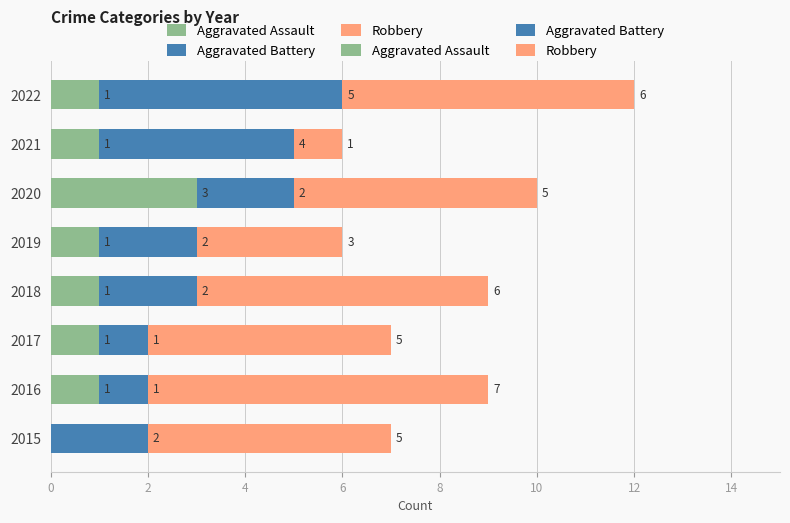

Which series has the largest total across all categories?

Robbery